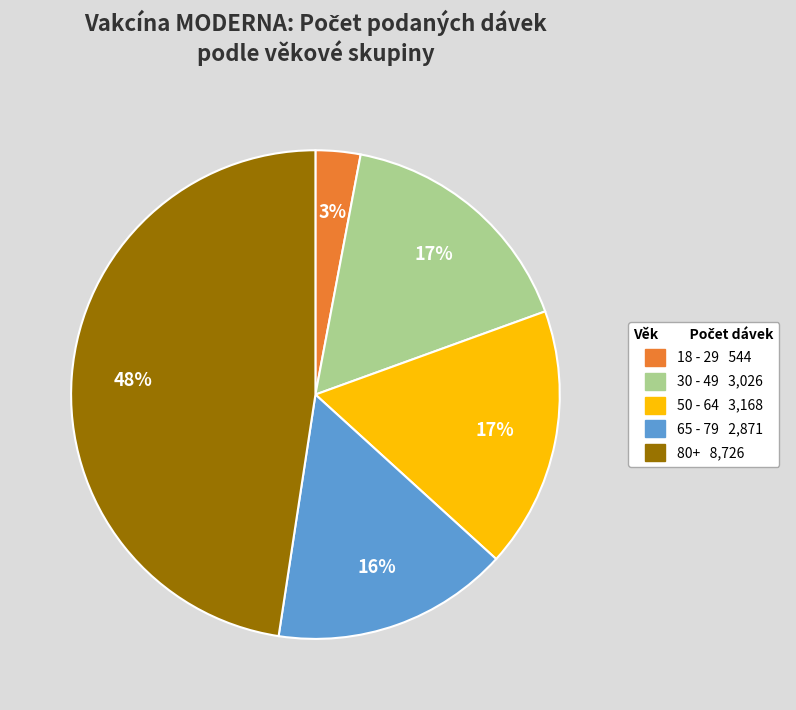

Is there any slice that represents more than half of the pie?

No